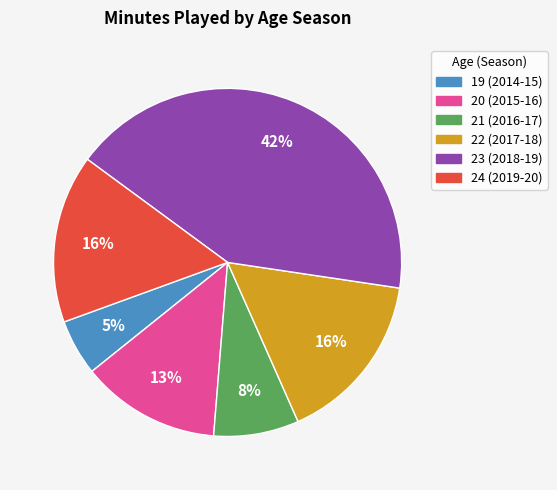

Which has a higher value, 22 (2017-18) or 21 (2016-17)?

22 (2017-18)